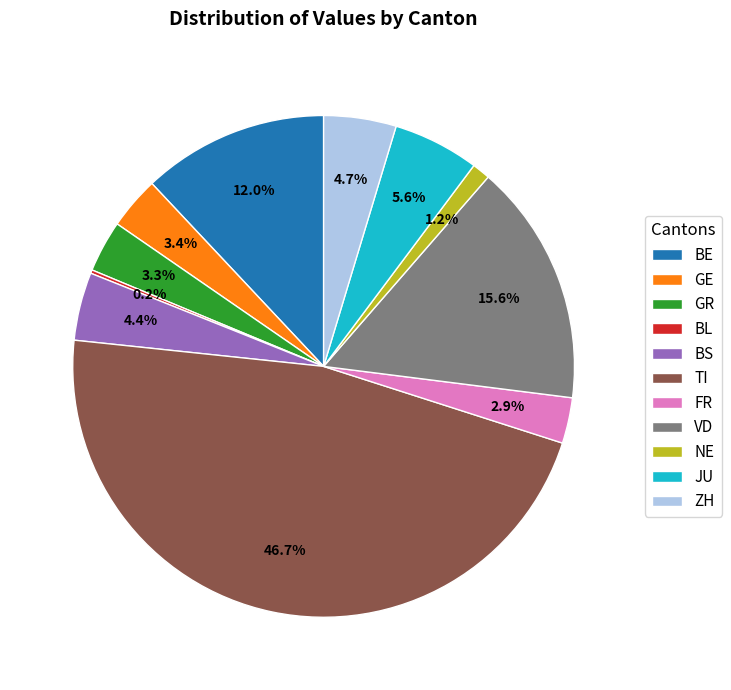

Is VD the majority of the pie?

No